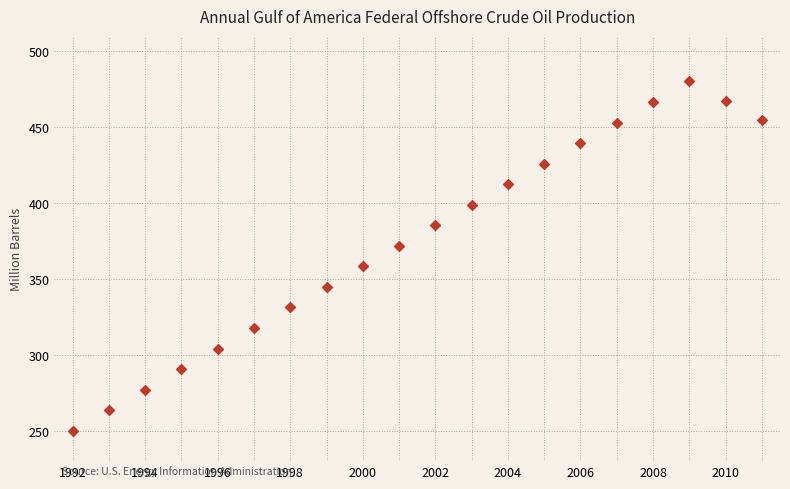

What is the range of Y values (max minus min)?

230.0